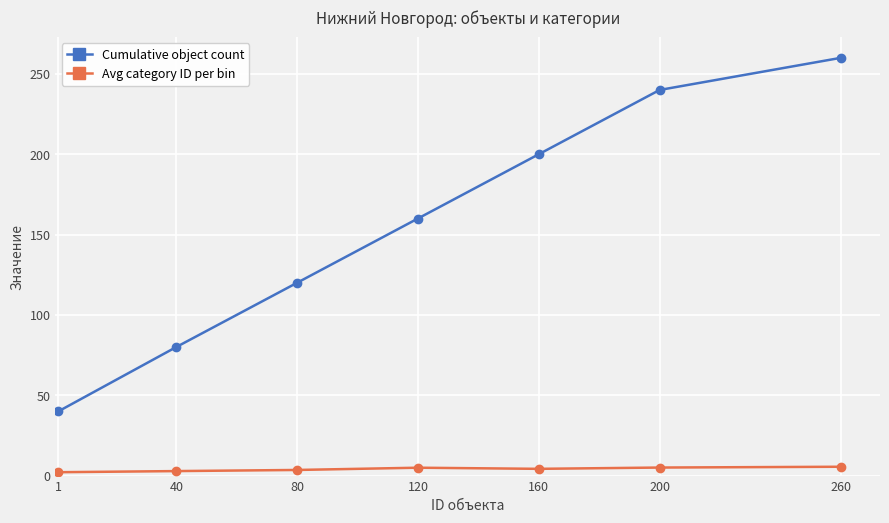

The value of Cumulative object count at 1 is 67.3. True or false?

False